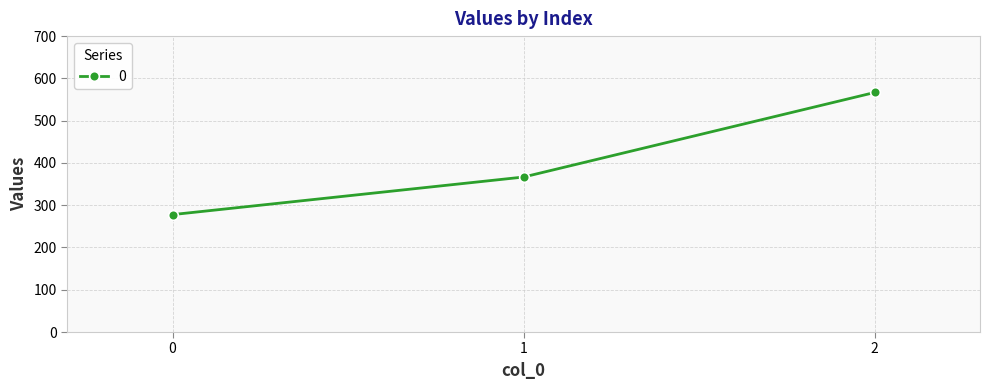

Count the number of categories in the chart.

3